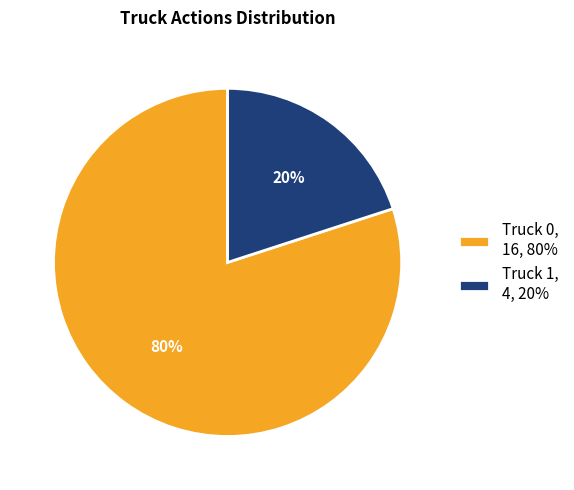

Do Truck 0, 16, 80% and Truck 1, 4, 20% together represent more than half of the pie?

Yes